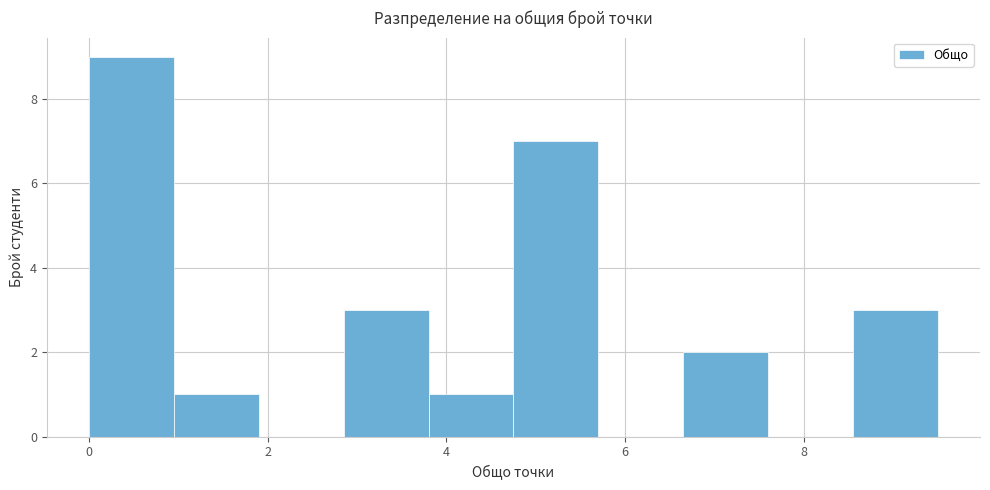

Reading left to right, list every bar in this chart as the range it spans on the x-axis followed by its height. Neither the bar edges nor the heights are printed on the chart, so give them approximately, as read against the axes.

0.00 to 0.95: 9
0.95 to 1.90: 1
1.90 to 2.85: 0
2.85 to 3.80: 3
3.80 to 4.75: 1
4.75 to 5.70: 7
5.70 to 6.65: 0
6.65 to 7.60: 2
7.60 to 8.55: 0
8.55 to 9.50: 3